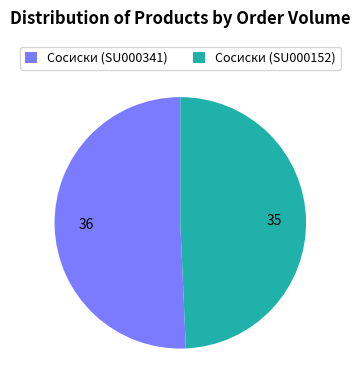

Which category accounts for the majority?

Сосиски (SU000341)